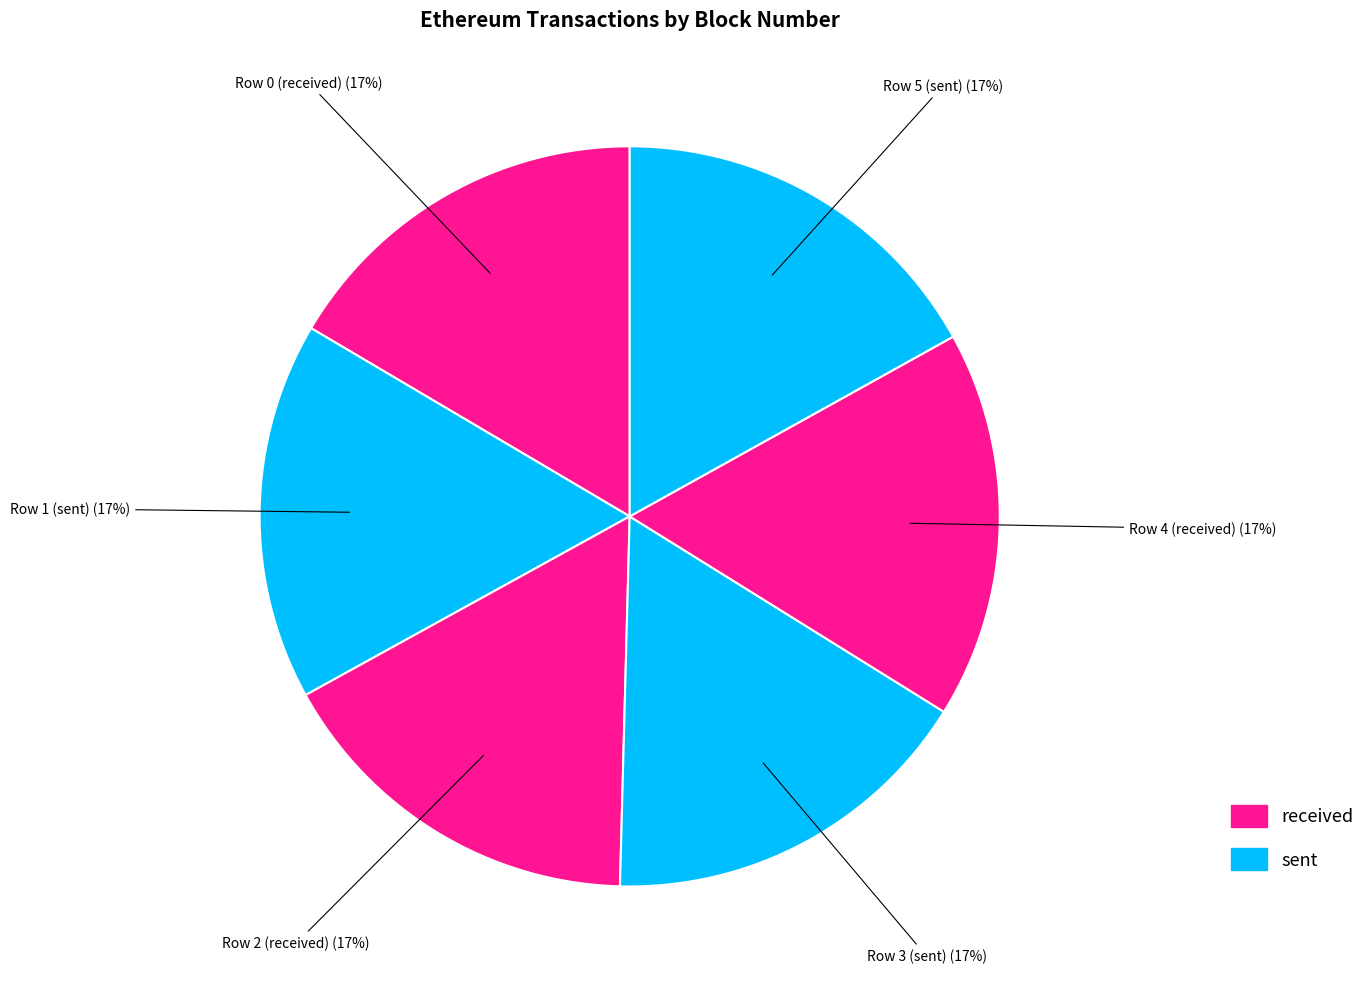

Does any single category account for the majority?

No